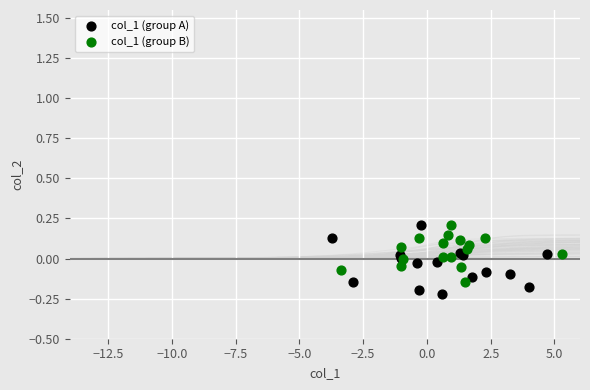

What are all the series names shown in the legend?

col_1 (group A), col_1 (group B)